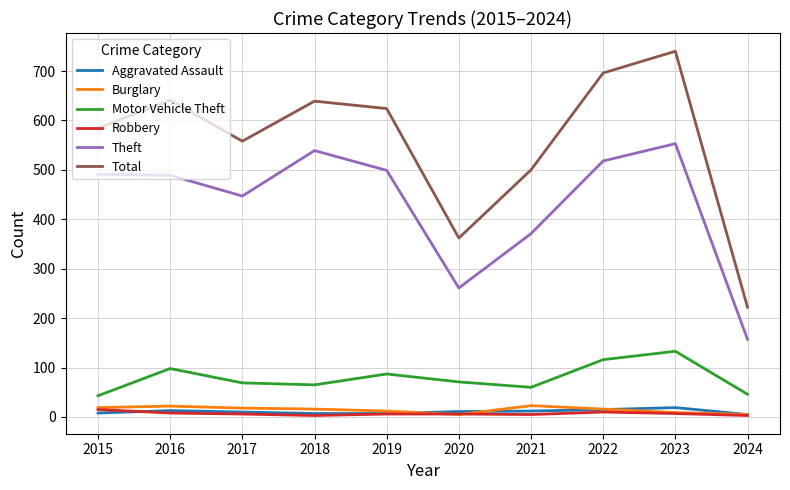

Read the Robbery value at 2024.

3